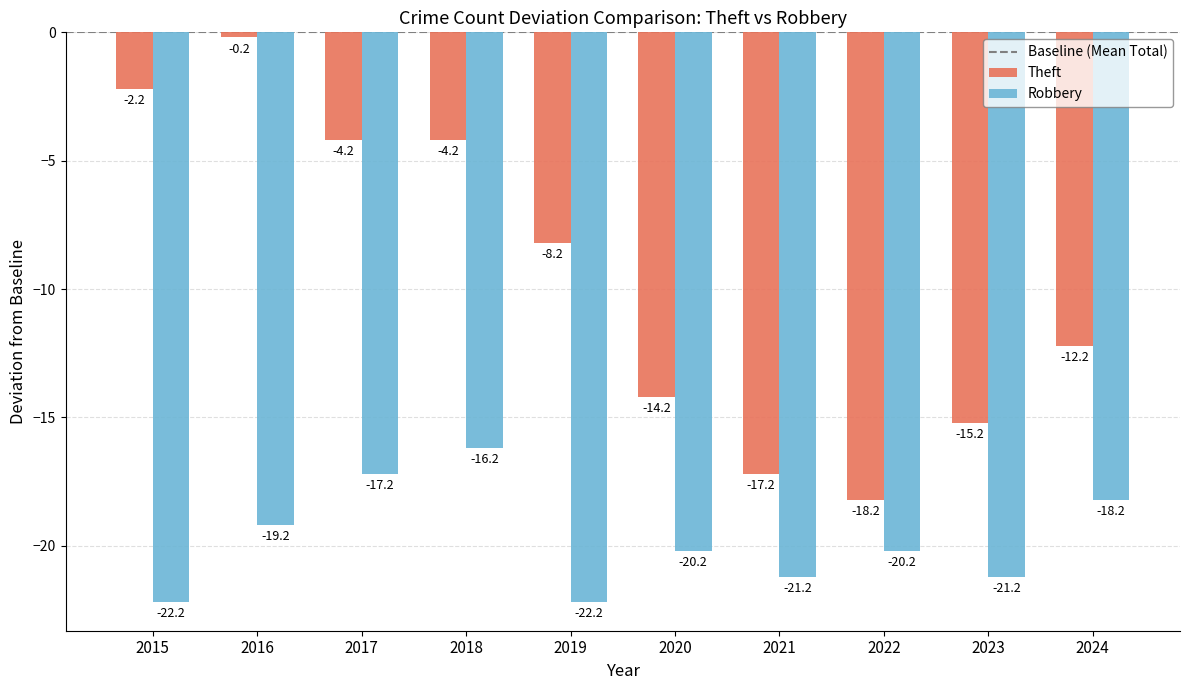

At which category does the chart reach its peak across all series?

2016